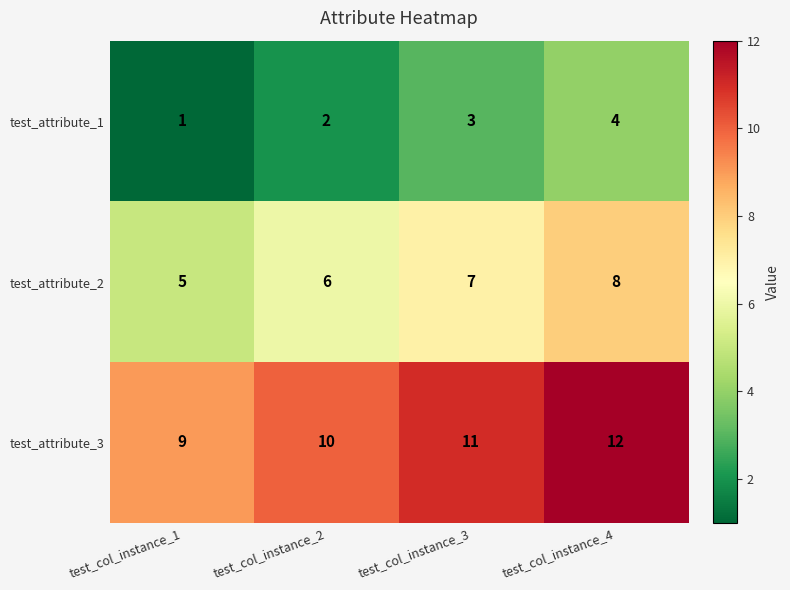

True or false: test_attribute_2 has a value of 3 at test_col_instance_4.

False